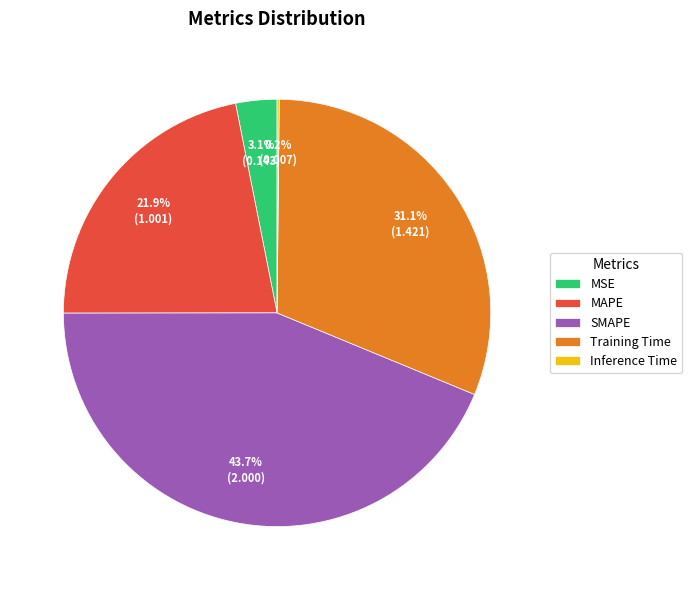

What is the total percentage of Training Time and MSE?

34.2%